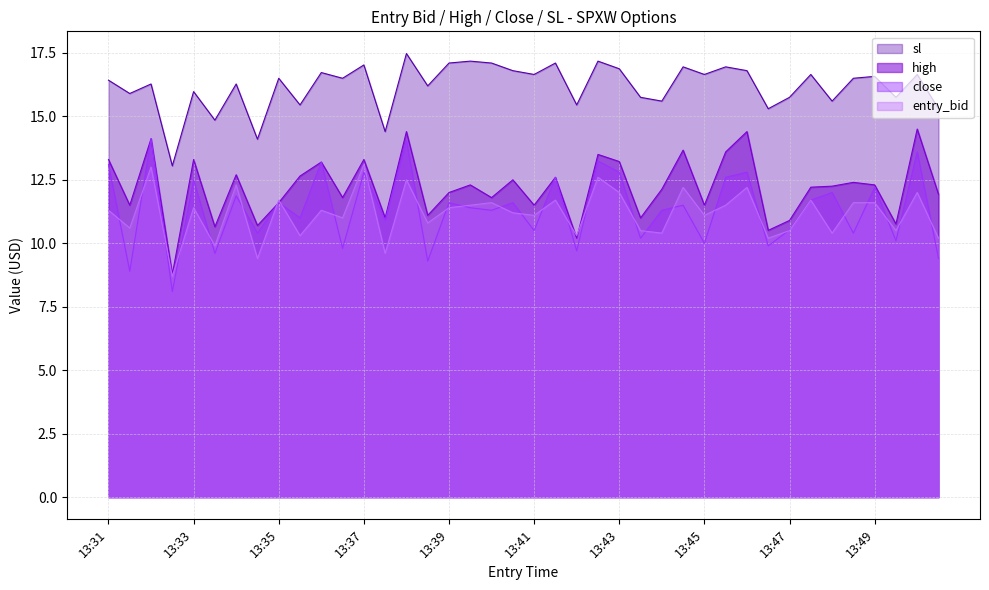

Reading left to right, extract all data points from this chart.

high: 13.3	11.5	14.1	8.8	13.3	10.7	12.7	10.7	11.6	12.7	13.2	11.8	13.3	11.0	14.4	11.1	12.0	12.3	11.8	12.5	11.5	12.6	10.2	13.5	13.2	11.0	12.1	13.7	11.5	13.6	14.4	10.5	10.9	12.2	12.2	12.4	12.3	10.8	14.5	11.9
close: 13.1	8.9	14.1	8.1	12.5	9.6	11.9	10.4	11.6	11.0	13.2	9.8	12.8	10.9	14.0	9.3	11.6	11.4	11.3	11.6	10.5	12.6	9.7	13.2	12.8	10.2	11.3	11.5	10.0	12.6	12.8	9.9	10.5	11.7	12.0	10.4	12.2	10.1	13.6	9.4
sl: 16.4	15.9	16.3	13.1	16.0	14.8	16.3	14.1	16.5	15.4	16.7	16.5	17.0	14.4	17.5	16.2	17.1	17.2	17.1	16.8	16.6	17.1	15.4	17.2	16.9	15.8	15.6	16.9	16.6	16.9	16.8	15.3	15.8	16.6	15.6	16.5	16.6	15.8	16.6	15.3
entry_bid: 11.3	10.6	13.0	8.7	11.4	9.9	12.3	9.4	11.7	10.3	11.3	11.0	13.1	9.6	12.5	10.8	11.4	11.5	11.6	11.2	11.1	11.7	10.3	12.6	12.0	10.5	10.4	12.2	11.1	11.5	12.2	10.2	10.5	11.7	10.4	11.6	11.6	10.5	12.0	10.2